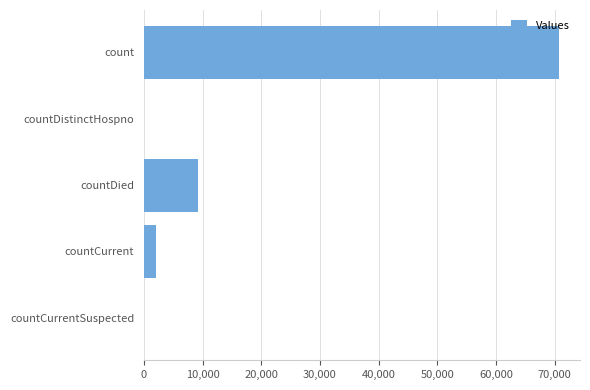

The chart shows a value of 2132 at countCurrent. True or false?

True